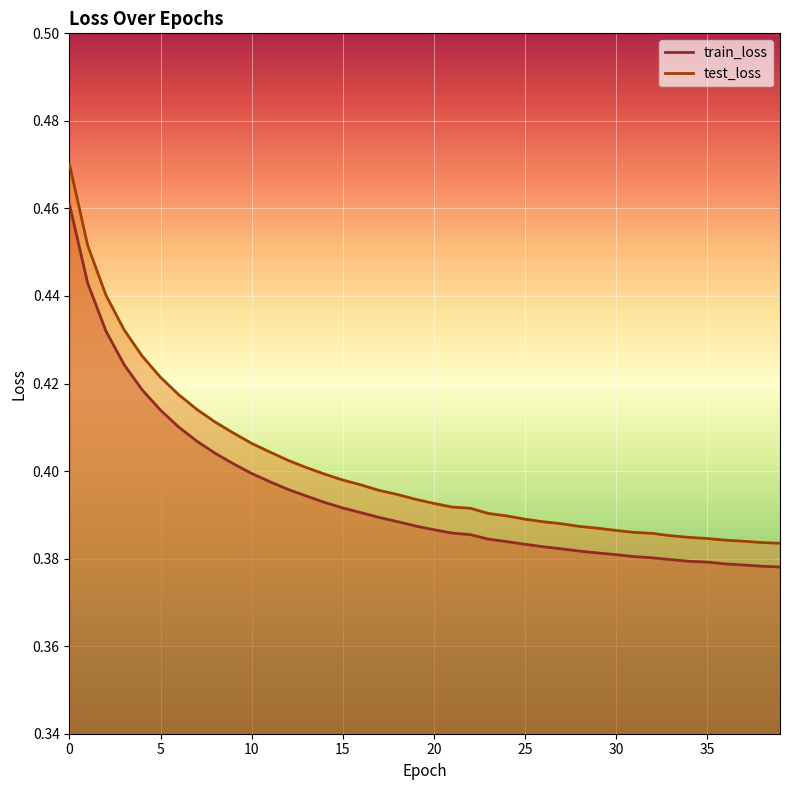

Reading right to left, extract all data points from this chart.

train_loss: 39=0.4	38=0.4	37=0.4	36=0.4	35=0.4	34=0.4	33=0.4	32=0.4	31=0.4	30=0.4	29=0.4	28=0.4	27=0.4	26=0.4	25=0.4	24=0.4	23=0.4	22=0.4	21=0.4	20=0.4	19=0.4	18=0.4	17=0.4	16=0.4	15=0.4	14=0.4	13=0.4	12=0.4	11=0.4	10=0.4	9=0.4	8=0.4	7=0.4	6=0.4	5=0.4	4=0.4	3=0.4	2=0.4	1=0.4	0=0.5
test_loss: 39=0.4	38=0.4	37=0.4	36=0.4	35=0.4	34=0.4	33=0.4	32=0.4	31=0.4	30=0.4	29=0.4	28=0.4	27=0.4	26=0.4	25=0.4	24=0.4	23=0.4	22=0.4	21=0.4	20=0.4	19=0.4	18=0.4	17=0.4	16=0.4	15=0.4	14=0.4	13=0.4	12=0.4	11=0.4	10=0.4	9=0.4	8=0.4	7=0.4	6=0.4	5=0.4	4=0.4	3=0.4	2=0.4	1=0.5	0=0.5